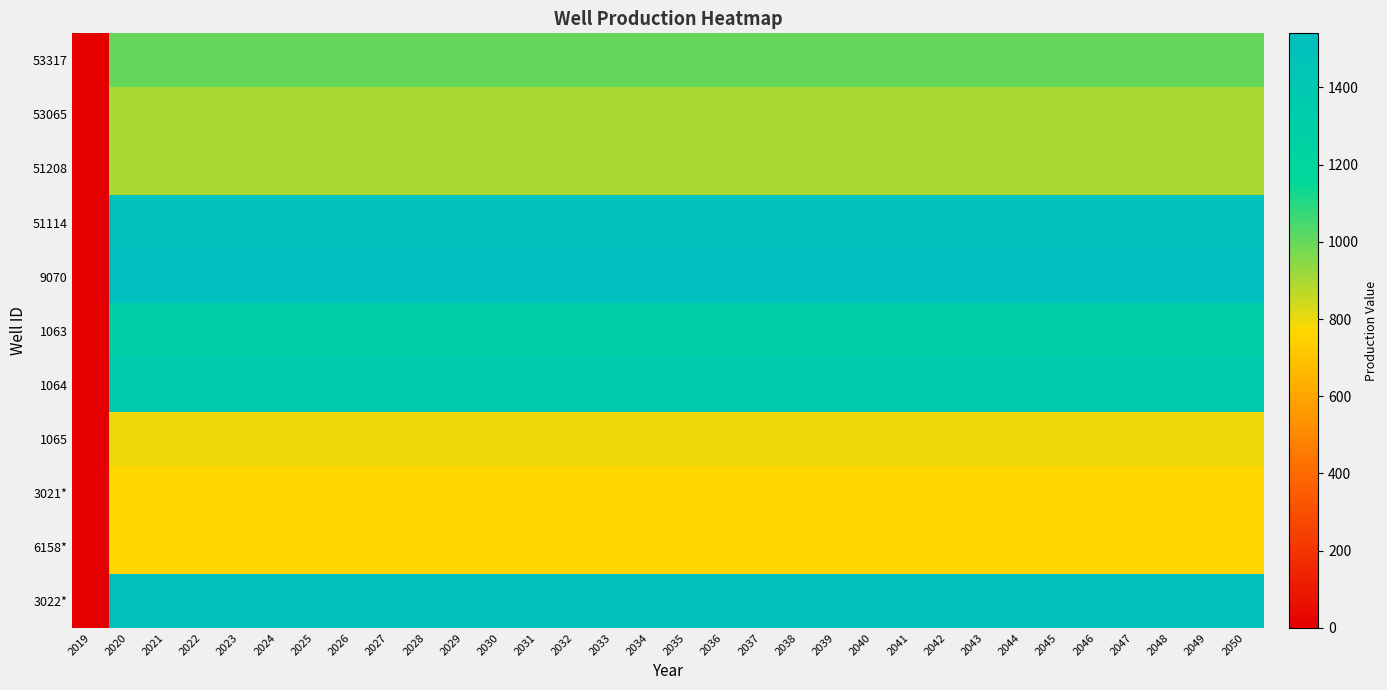

Reading left to right, what are all the values shown in this chart?

53317: 2019=0	2020=1000	2021=1000	2022=1000	2023=1000	2024=1000	2025=1000	2026=1000	2027=1000	2028=1000	2029=1000	2030=1000	2031=1000	2032=1000	2033=1000	2034=1000	2035=1000	2036=1000	2037=1000	2038=1000	2039=1000	2040=1000	2041=1000	2042=1000	2043=1000	2044=1000	2045=1000	2046=1000	2047=1000	2048=1000	2049=1000	2050=1000
53065: 2019=0	2020=900	2021=900	2022=900	2023=900	2024=900	2025=900	2026=900	2027=900	2028=900	2029=900	2030=900	2031=900	2032=900	2033=900	2034=900	2035=900	2036=900	2037=900	2038=900	2039=900	2040=900	2041=900	2042=900	2043=900	2044=900	2045=900	2046=900	2047=900	2048=900	2049=900	2050=900
51208: 2019=0	2020=900	2021=900	2022=900	2023=900	2024=900	2025=900	2026=900	2027=900	2028=900	2029=900	2030=900	2031=900	2032=900	2033=900	2034=900	2035=900	2036=900	2037=900	2038=900	2039=900	2040=900	2041=900	2042=900	2043=900	2044=900	2045=900	2046=900	2047=900	2048=900	2049=900	2050=900
51114: 2019=0	2020=1500	2021=1500	2022=1500	2023=1500	2024=1500	2025=1500	2026=1500	2027=1500	2028=1500	2029=1500	2030=1500	2031=1500	2032=1500	2033=1500	2034=1500	2035=1500	2036=1500	2037=1500	2038=1500	2039=1500	2040=1500	2041=1500	2042=1500	2043=1500	2044=1500	2045=1500	2046=1500	2047=1500	2048=1500	2049=1500	2050=1500
9070: 2019=0	2020=1540	2021=1540	2022=1540	2023=1540	2024=1540	2025=1540	2026=1540	2027=1540	2028=1540	2029=1540	2030=1540	2031=1540	2032=1540	2033=1540	2034=1540	2035=1540	2036=1540	2037=1540	2038=1540	2039=1540	2040=1540	2041=1540	2042=1540	2043=1540	2044=1540	2045=1540	2046=1540	2047=1540	2048=1540	2049=1540	2050=1540
1063: 2019=0	2020=1300	2021=1300	2022=1300	2023=1300	2024=1300	2025=1300	2026=1300	2027=1300	2028=1300	2029=1300	2030=1300	2031=1300	2032=1300	2033=1300	2034=1300	2035=1300	2036=1300	2037=1300	2038=1300	2039=1300	2040=1300	2041=1300	2042=1300	2043=1300	2044=1300	2045=1300	2046=1300	2047=1300	2048=1300	2049=1300	2050=1300
1064: 2019=0	2020=1360	2021=1360	2022=1360	2023=1360	2024=1360	2025=1360	2026=1360	2027=1360	2028=1360	2029=1360	2030=1360	2031=1360	2032=1360	2033=1360	2034=1360	2035=1360	2036=1360	2037=1360	2038=1360	2039=1360	2040=1360	2041=1360	2042=1360	2043=1360	2044=1360	2045=1360	2046=1360	2047=1360	2048=1360	2049=1360	2050=1360
1065: 2019=0	2020=800	2021=800	2022=800	2023=800	2024=800	2025=800	2026=800	2027=800	2028=800	2029=800	2030=800	2031=800	2032=800	2033=800	2034=800	2035=800	2036=800	2037=800	2038=800	2039=800	2040=800	2041=800	2042=800	2043=800	2044=800	2045=800	2046=800	2047=800	2048=800	2049=800	2050=800
3021*: 2019=0	2020=760	2021=760	2022=760	2023=760	2024=760	2025=760	2026=760	2027=760	2028=760	2029=760	2030=760	2031=760	2032=760	2033=760	2034=760	2035=760	2036=760	2037=760	2038=760	2039=760	2040=760	2041=760	2042=760	2043=760	2044=760	2045=760	2046=760	2047=760	2048=760	2049=760	2050=760
6158*: 2019=0	2020=760	2021=760	2022=760	2023=760	2024=760	2025=760	2026=760	2027=760	2028=760	2029=760	2030=760	2031=760	2032=760	2033=760	2034=760	2035=760	2036=760	2037=760	2038=760	2039=760	2040=760	2041=760	2042=760	2043=760	2044=760	2045=760	2046=760	2047=760	2048=760	2049=760	2050=760
3022*: 2019=0	2020=1500	2021=1500	2022=1500	2023=1500	2024=1500	2025=1500	2026=1500	2027=1500	2028=1500	2029=1500	2030=1500	2031=1500	2032=1500	2033=1500	2034=1500	2035=1500	2036=1500	2037=1500	2038=1500	2039=1500	2040=1500	2041=1500	2042=1500	2043=1500	2044=1500	2045=1500	2046=1500	2047=1500	2048=1500	2049=1500	2050=1500